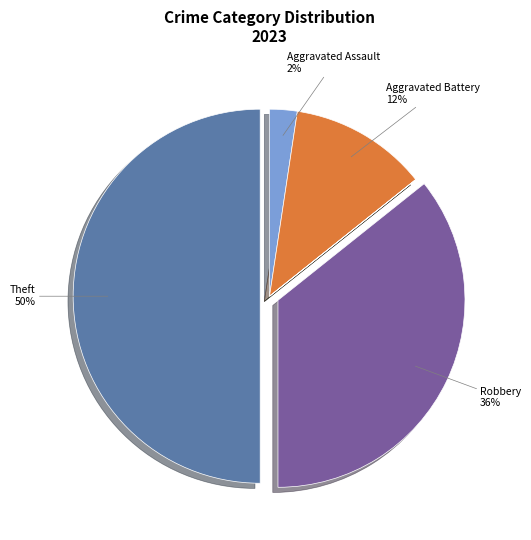

To the nearest percent, what is the difference between the largest and smallest slice percentages?

50%